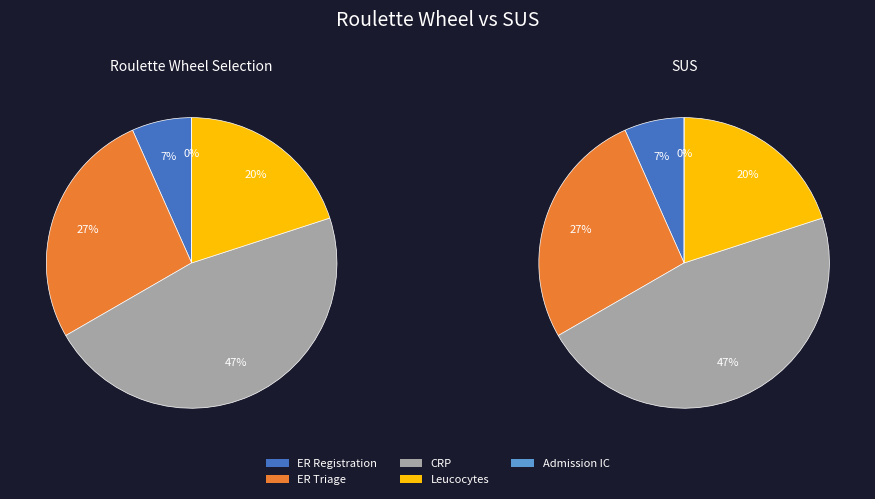

Combined, do CRP and Leucocytes account for over 50%?

Yes